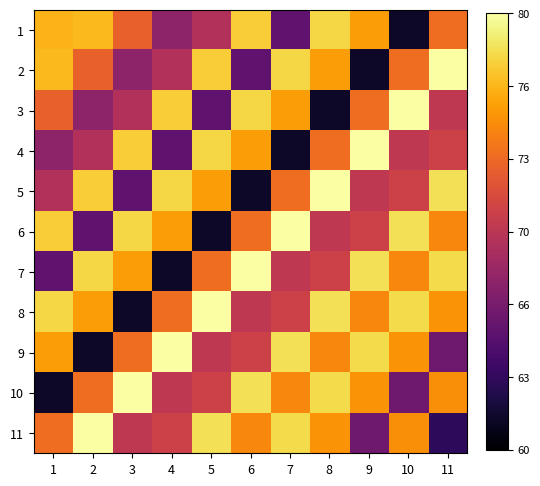

Which series has the largest range (max minus min)?

2